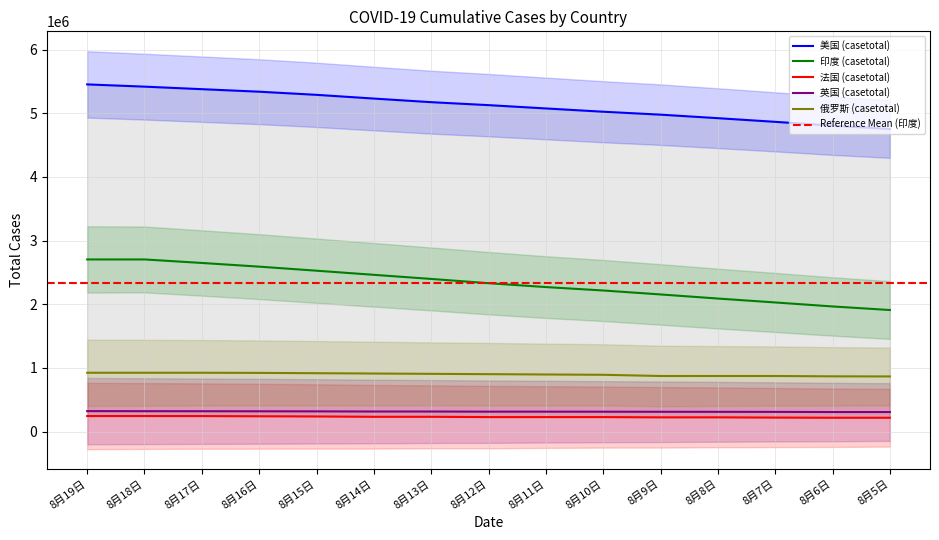

What is the label of the 3rd point from the right?

8月7日